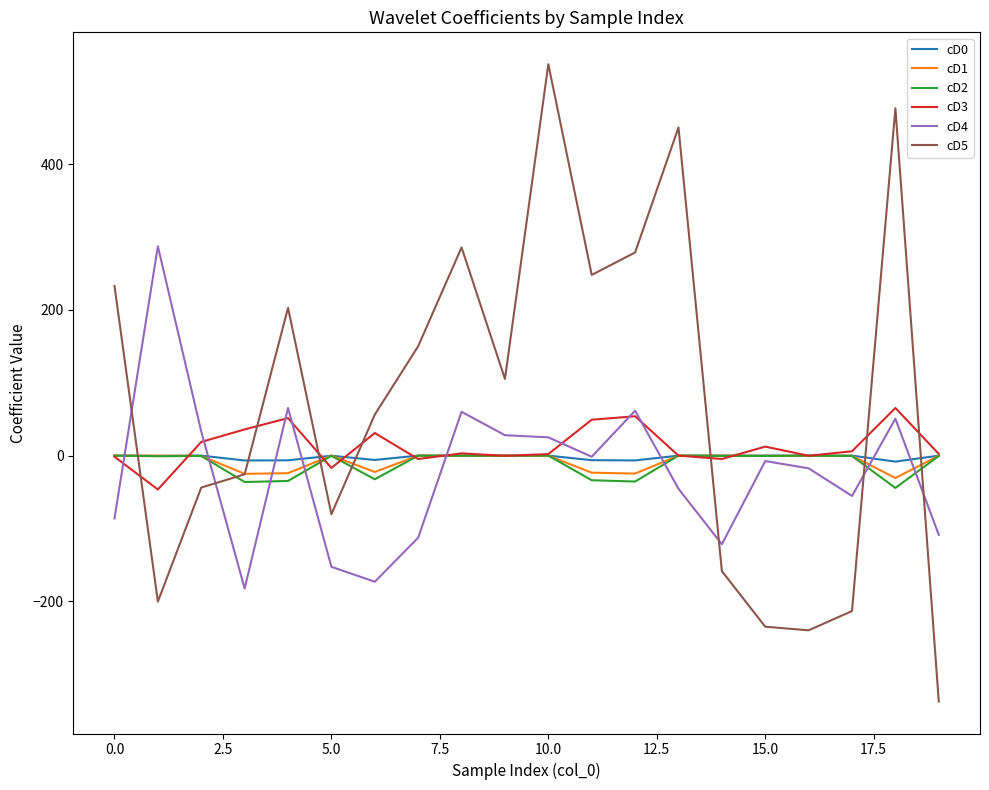

Which series has the widest spread of values?

cD5